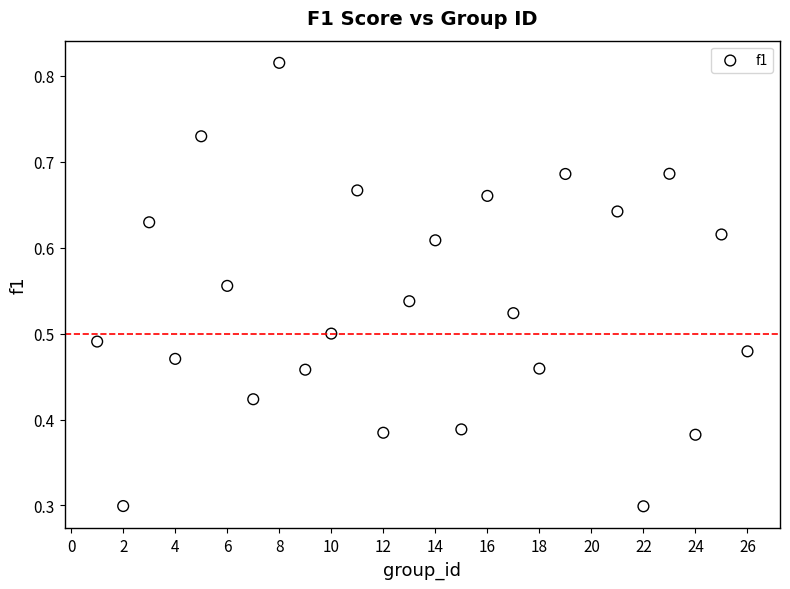

How many data points are displayed?

25